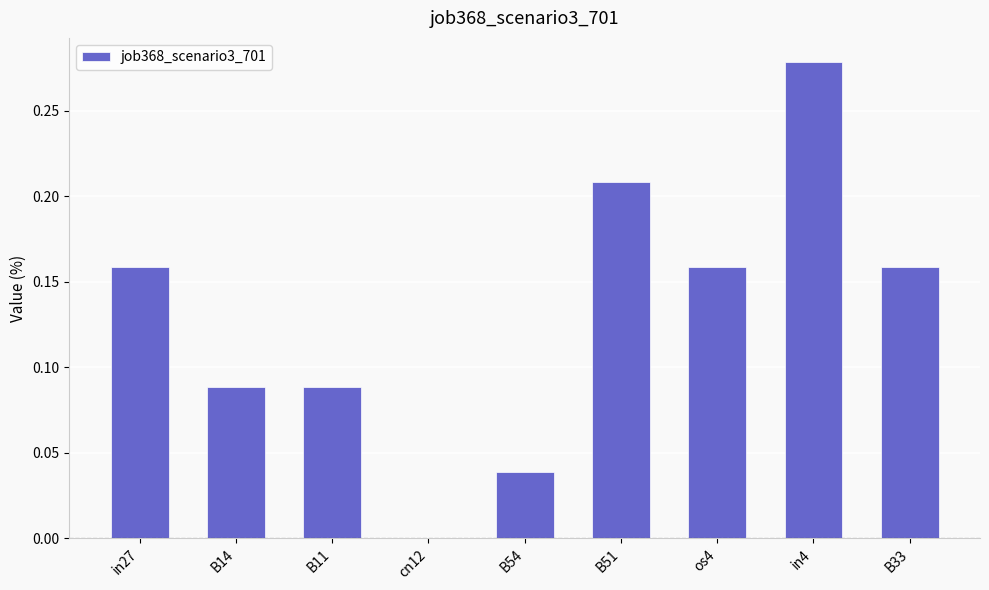

The chart shows a value of 0.1 at B54. True or false?

False